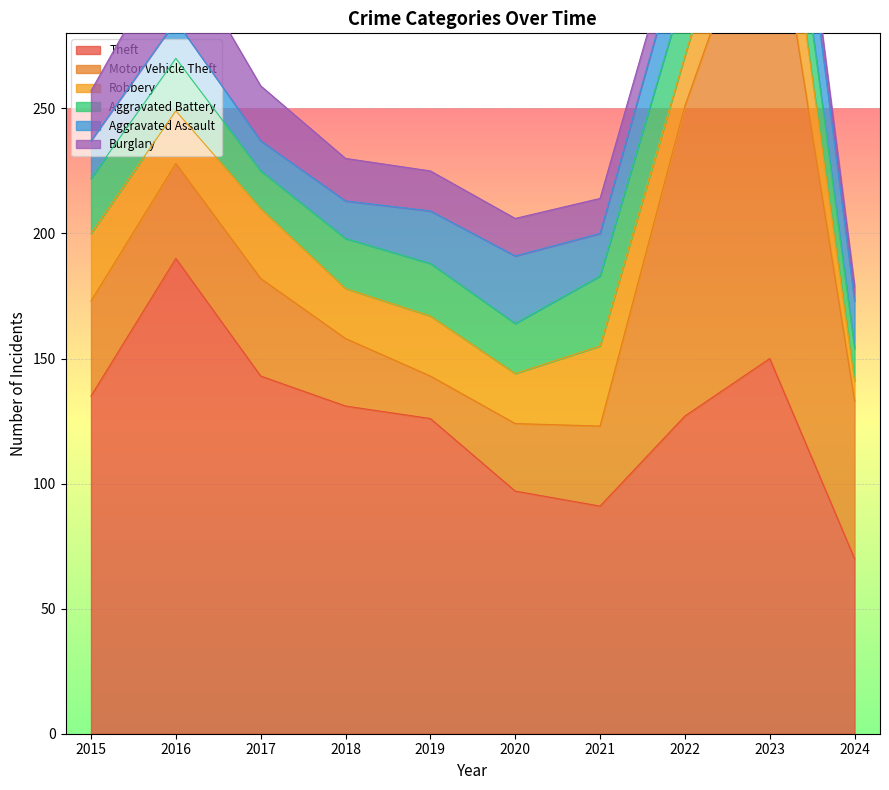

Rank the categories by Motor Vehicle Theft value from lowest to highest.

2019, 2018, 2020, 2021, 2015, 2016, 2017, 2024, 2022, 2023